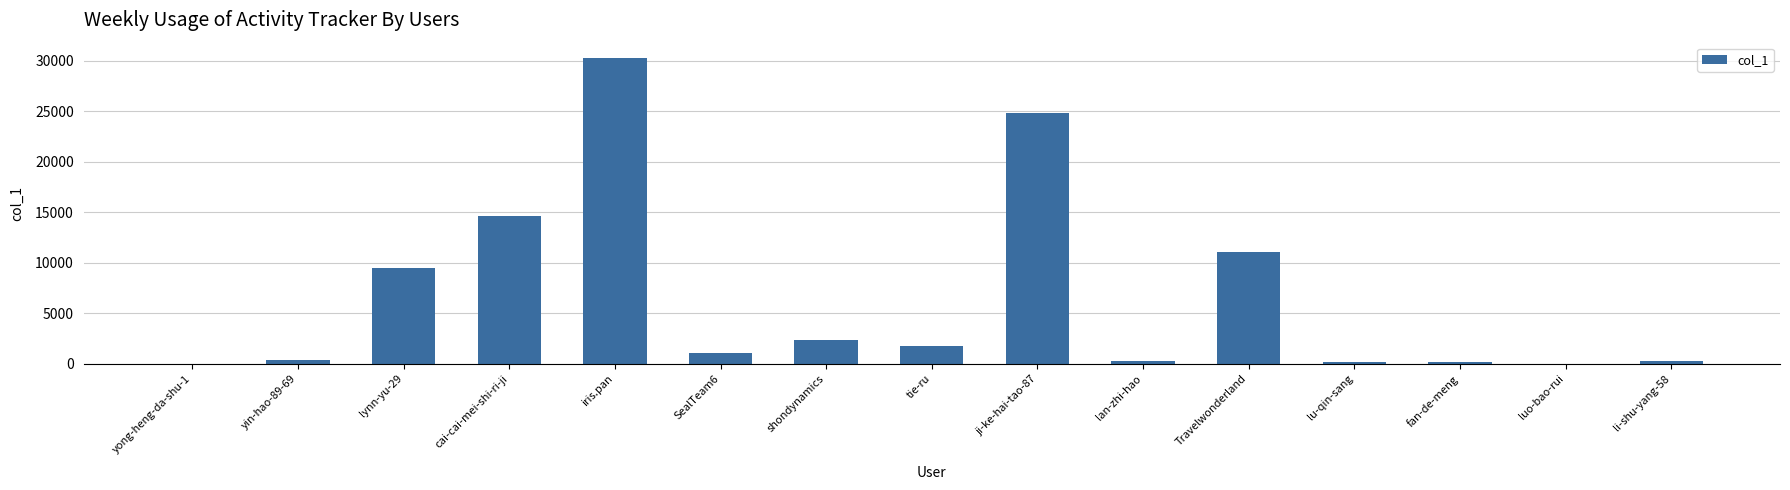

What is the average value?

6440